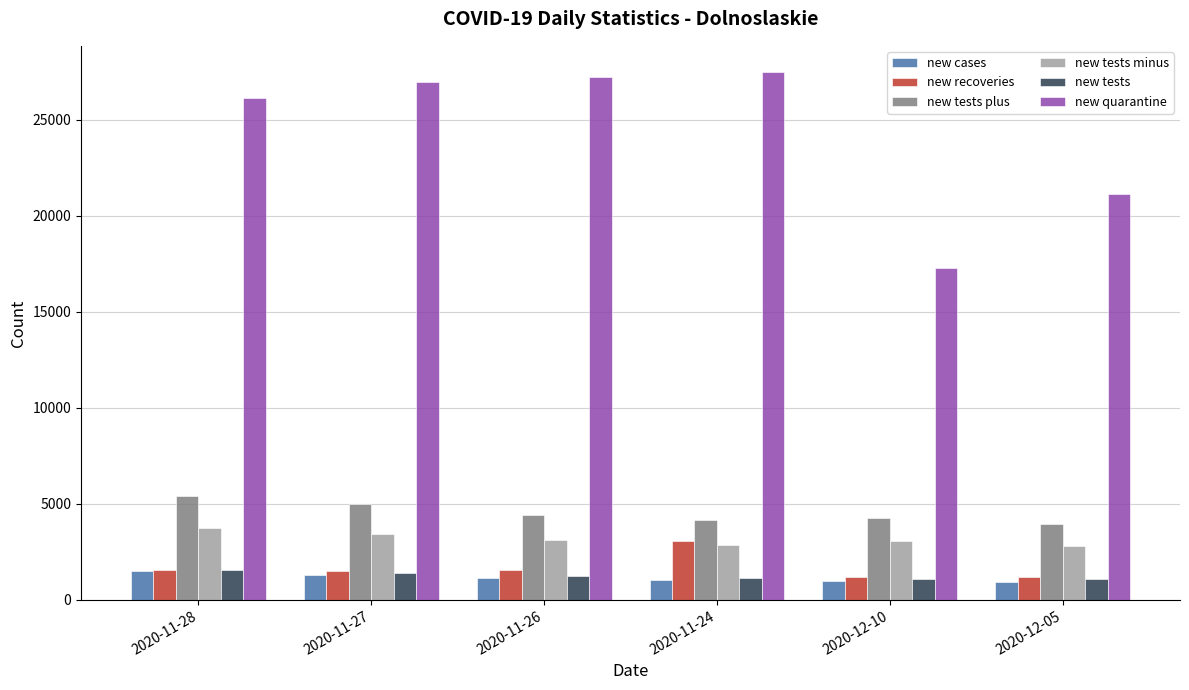

Which category has the highest value across all series?

2020-11-24